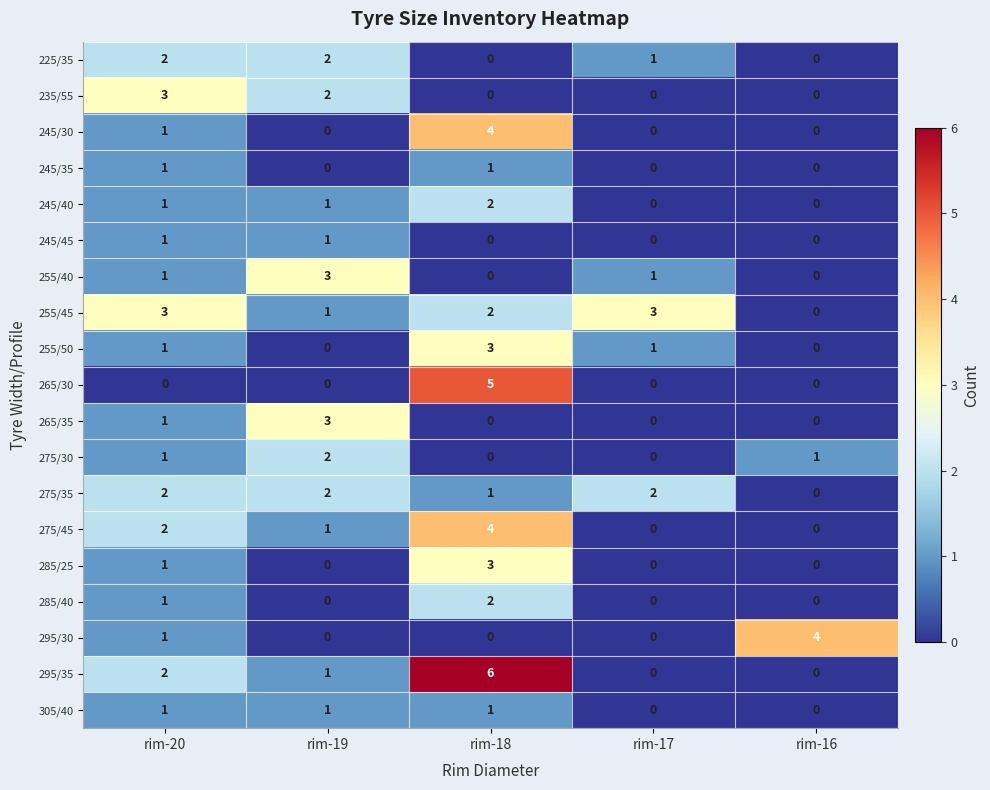

At which category does the chart reach its peak across all series?

rim-18